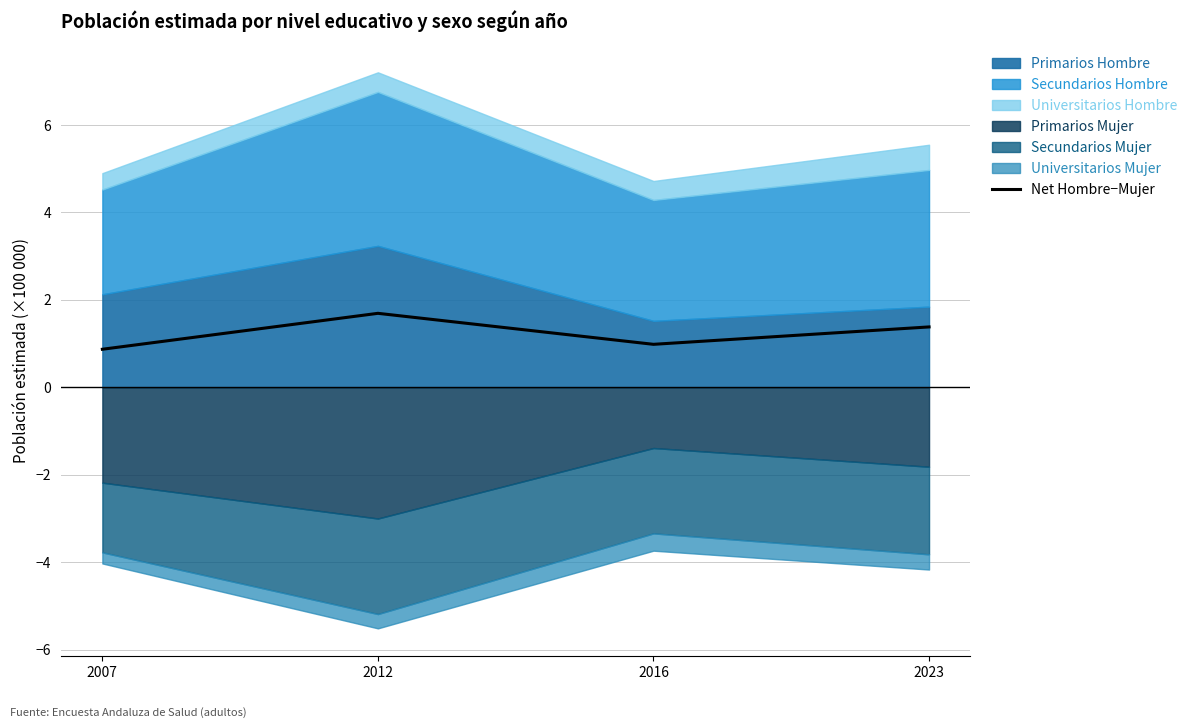

What is the sum of all values?

4.9